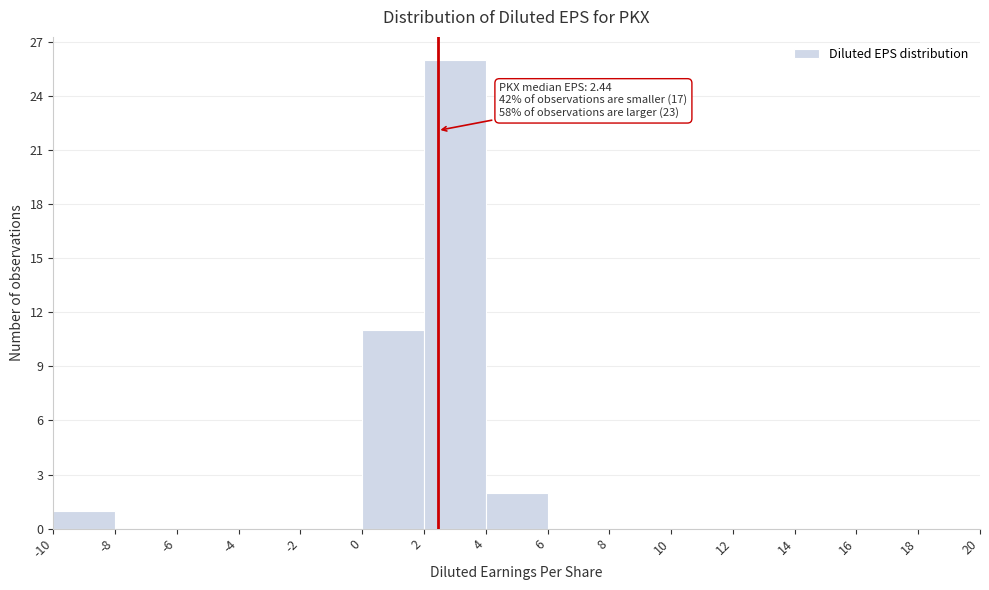

Over which range of the x-axis is the bar tallest?

2 to 4